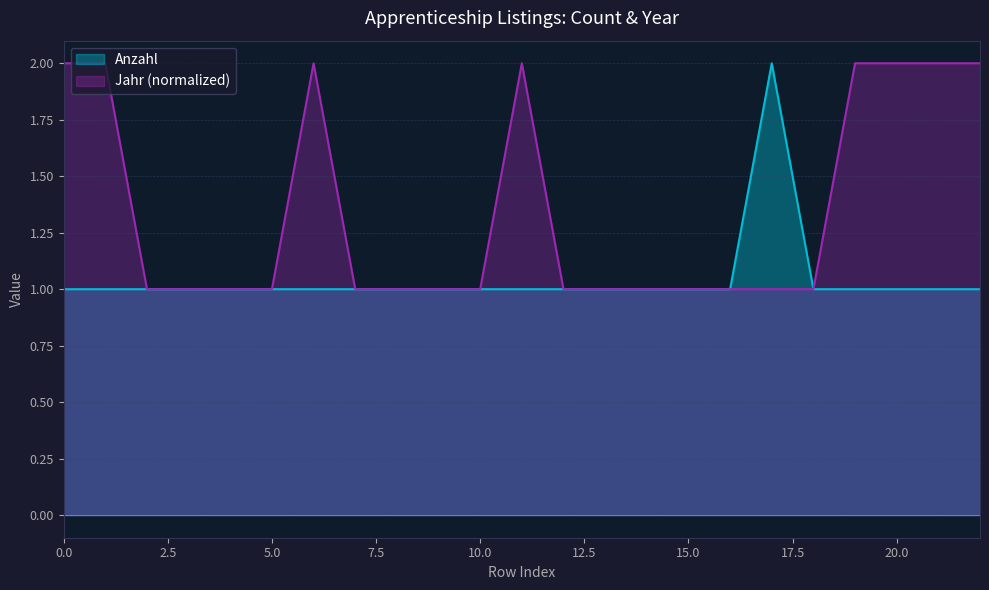

Reading right to left, extract all data points from this chart.

Anzahl: 22=1	21=1	20=1	19=1	18=1	17=2	16=1	15=1	14=1	13=1	12=1	11=1	10=1	9=1	8=1	7=1	6=1	5=1	4=1	3=1	2=1	1=1	0=1
Jahr: 22=2	21=2	20=2	19=2	18=1	17=1	16=1	15=1	14=1	13=1	12=1	11=2	10=1	9=1	8=1	7=1	6=2	5=1	4=1	3=1	2=1	1=2	0=2